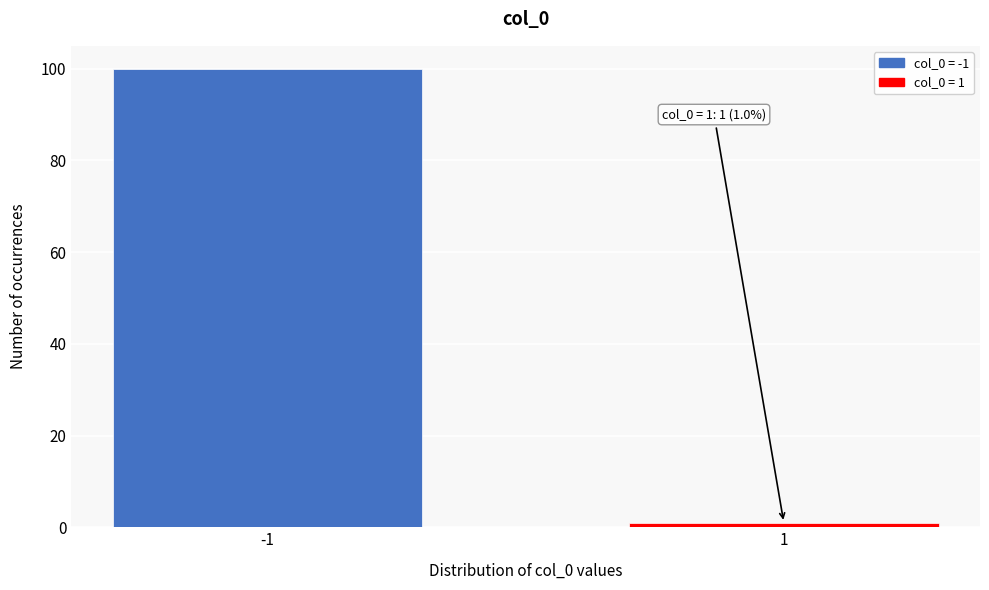

Reading right to left, what are all the values shown in this chart?

1	100